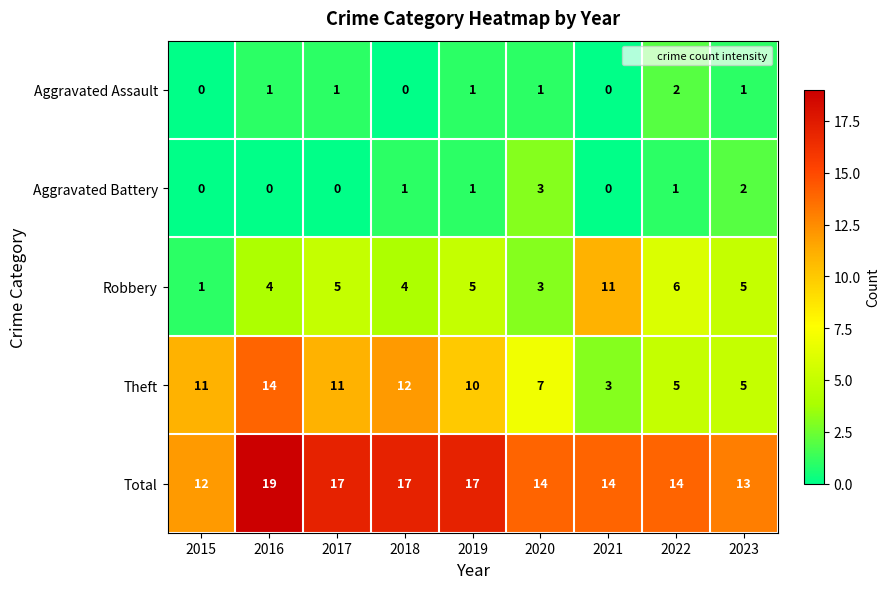

How many values in the Theft series are below 10?

4